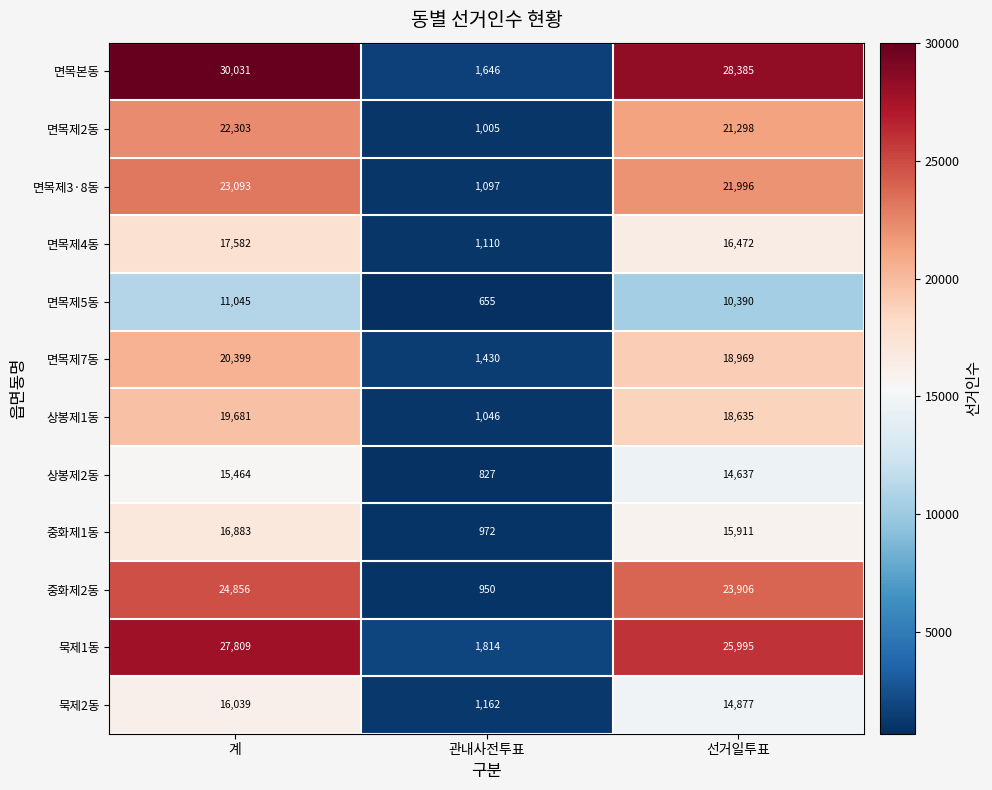

Which series has the largest range (max minus min)?

면목본동